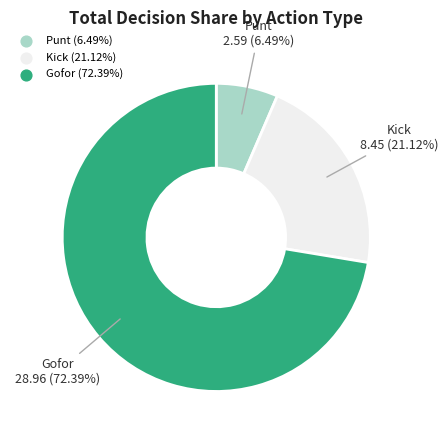

How many slices are in this pie chart?

3